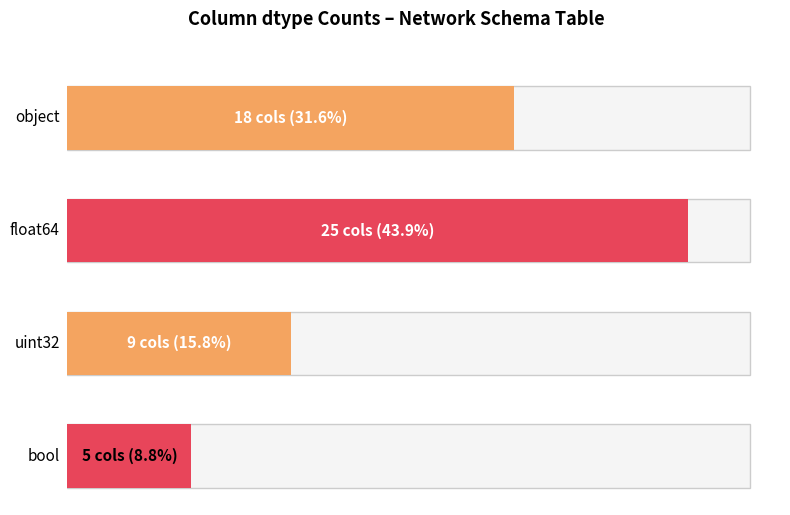

The chart shows a value of 13 at object. True or false?

False